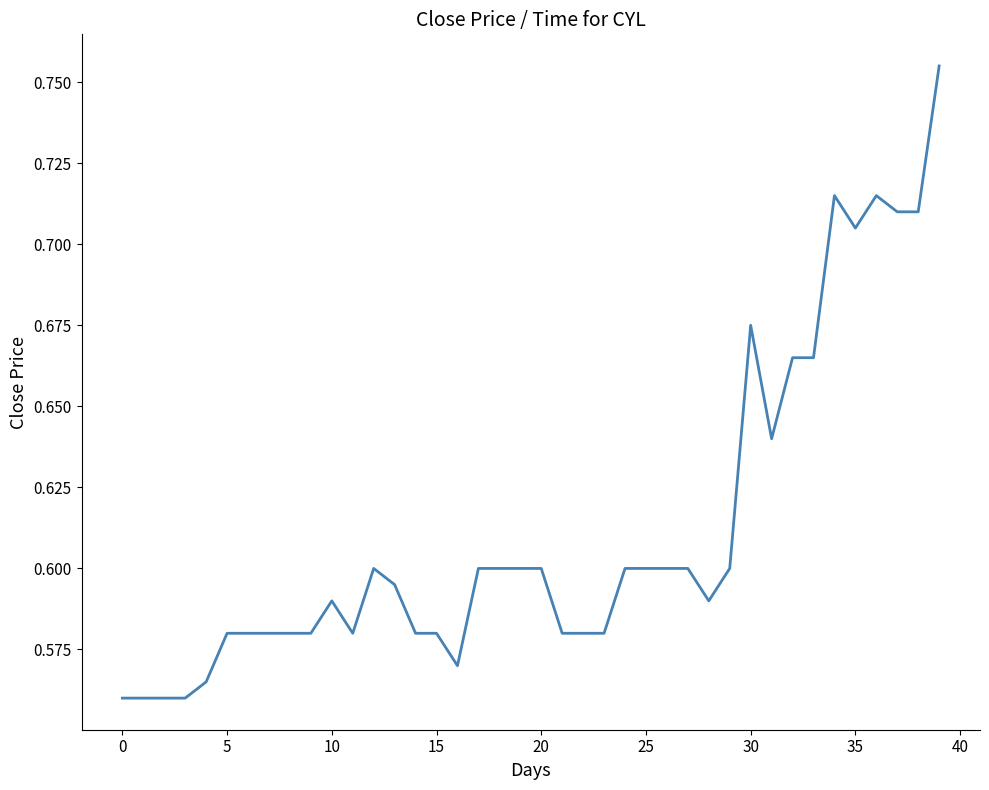

Is this an area chart (filled region under the line)?

No